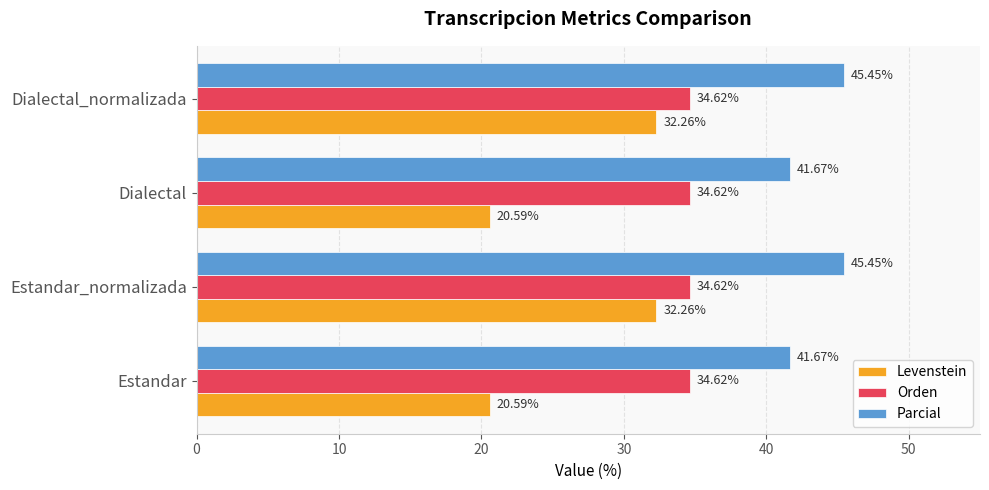

At how many categories does at least one series exceed 26?

4